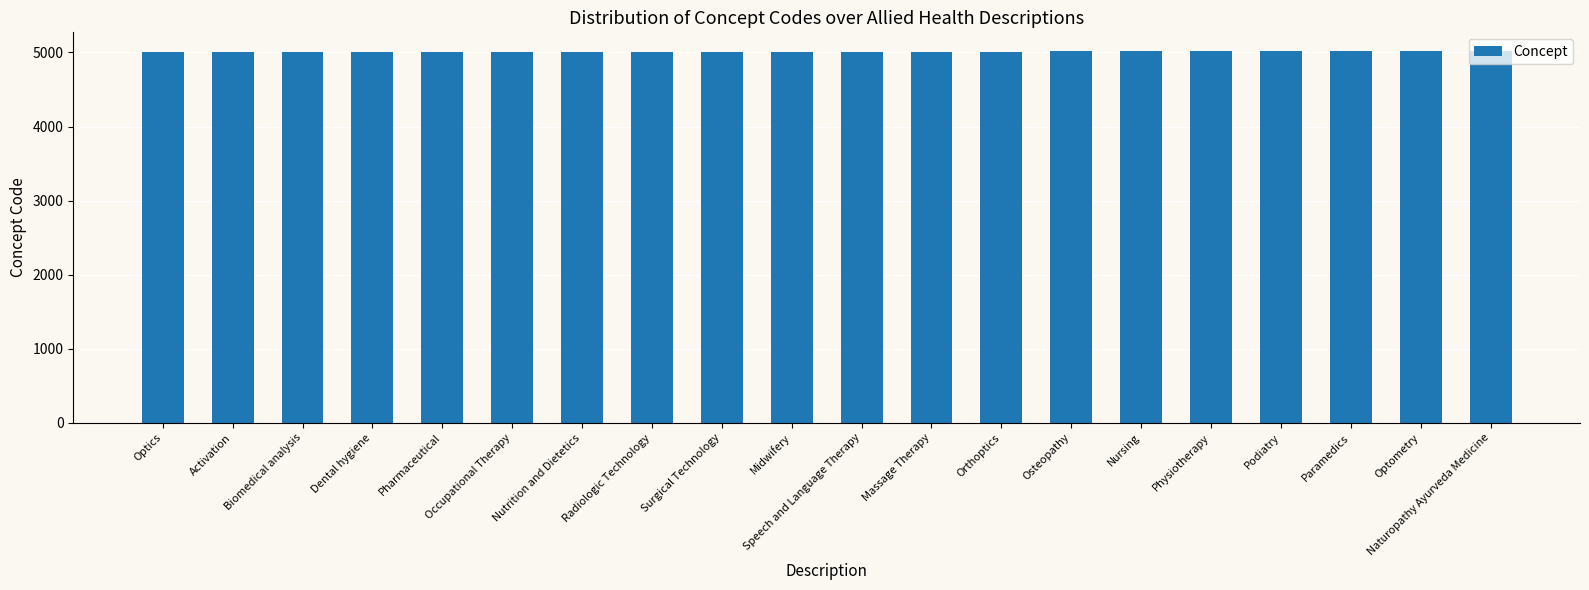

How many series are shown in this chart?

1